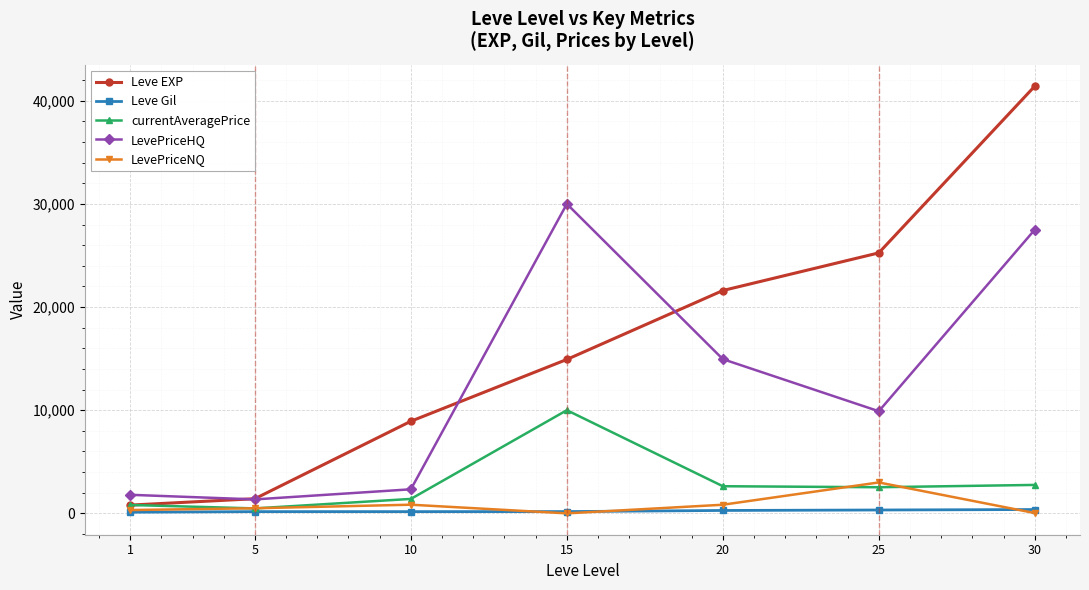

What is the value of the currentAveragePrice point at the 5th from the left?

2630.8